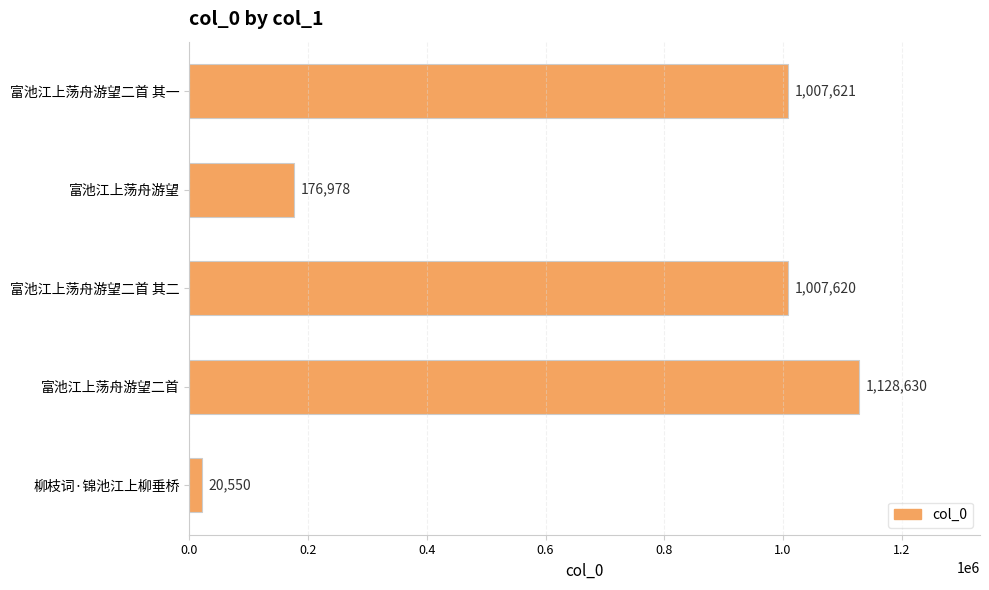

The chart shows a value of 373255 at 富池江上荡舟游望二首 其一. True or false?

False